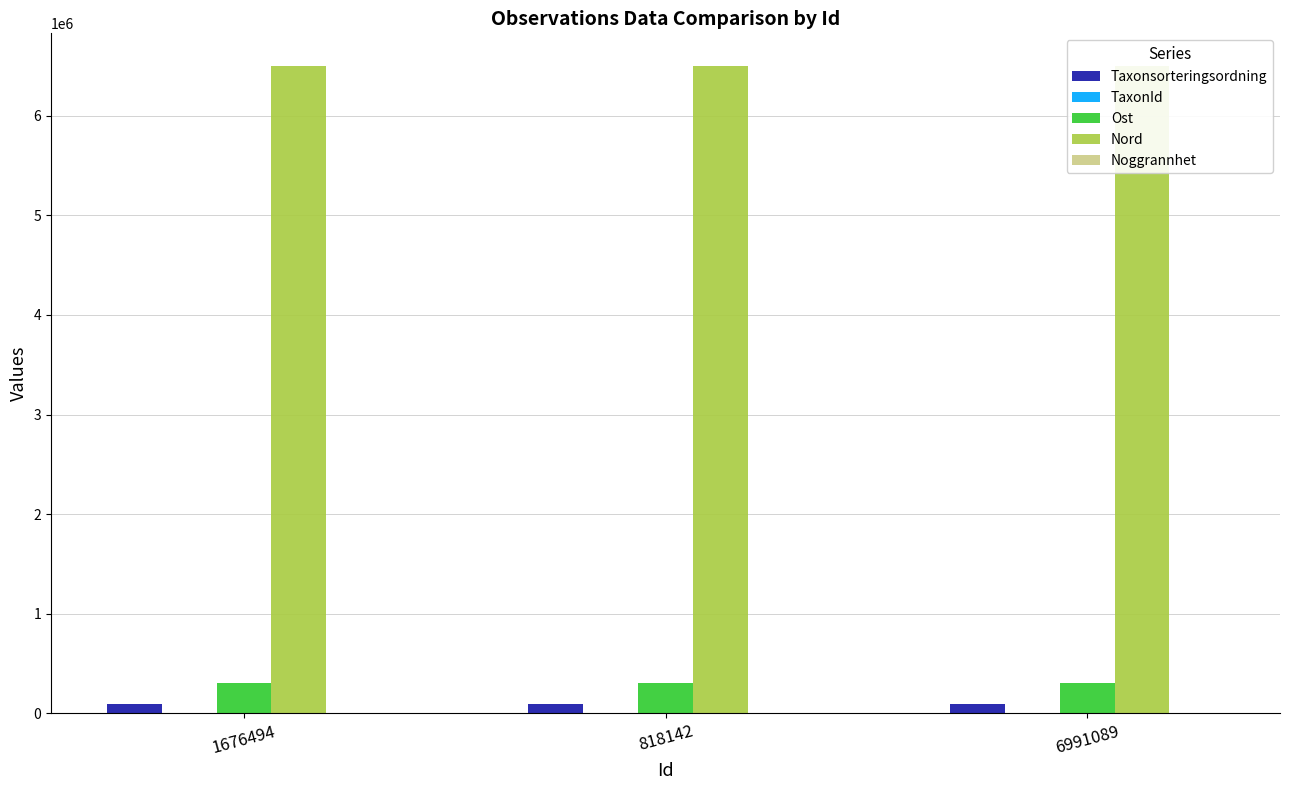

Rank the categories by Taxonsorteringsordning value from highest to lowest.

818142, 1676494, 6991089